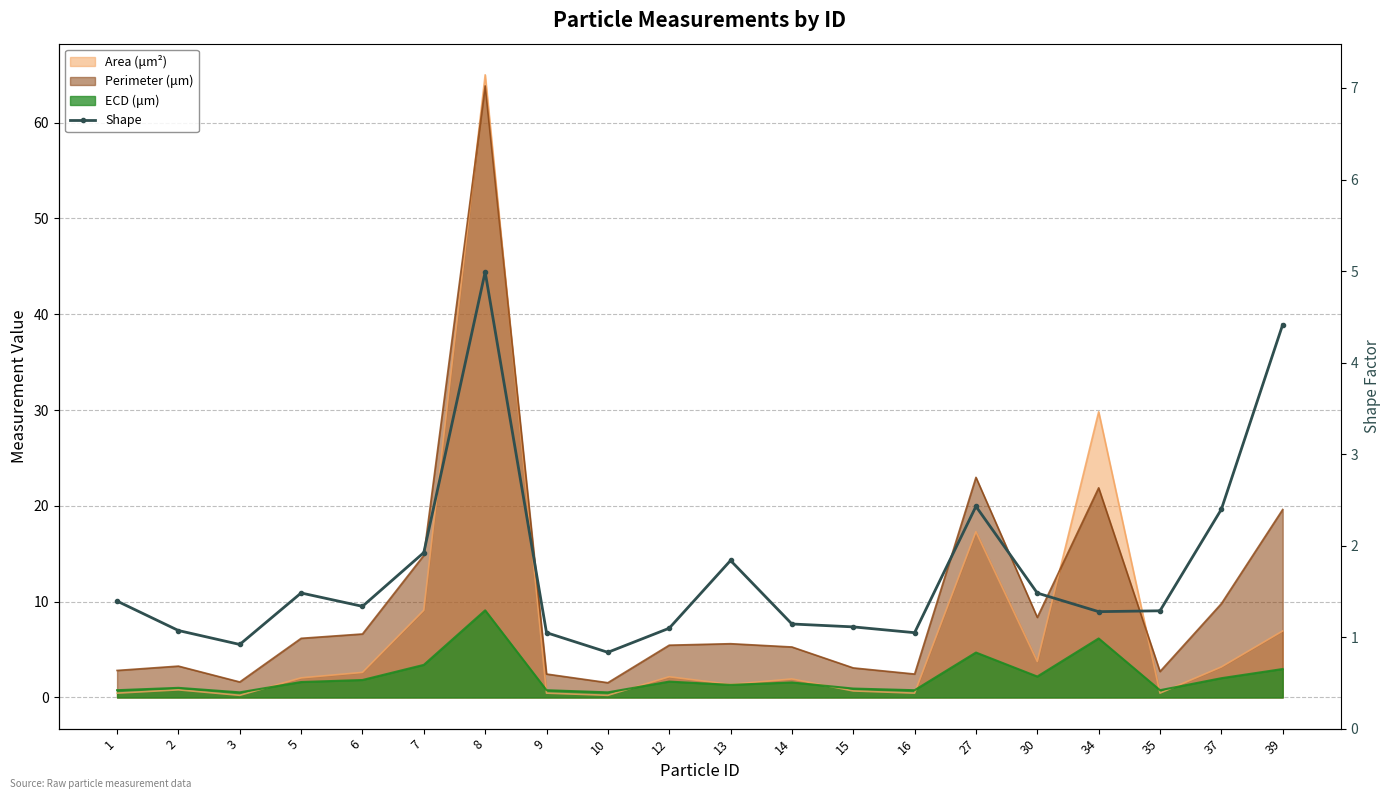

At which label is the value closest to 2?

7